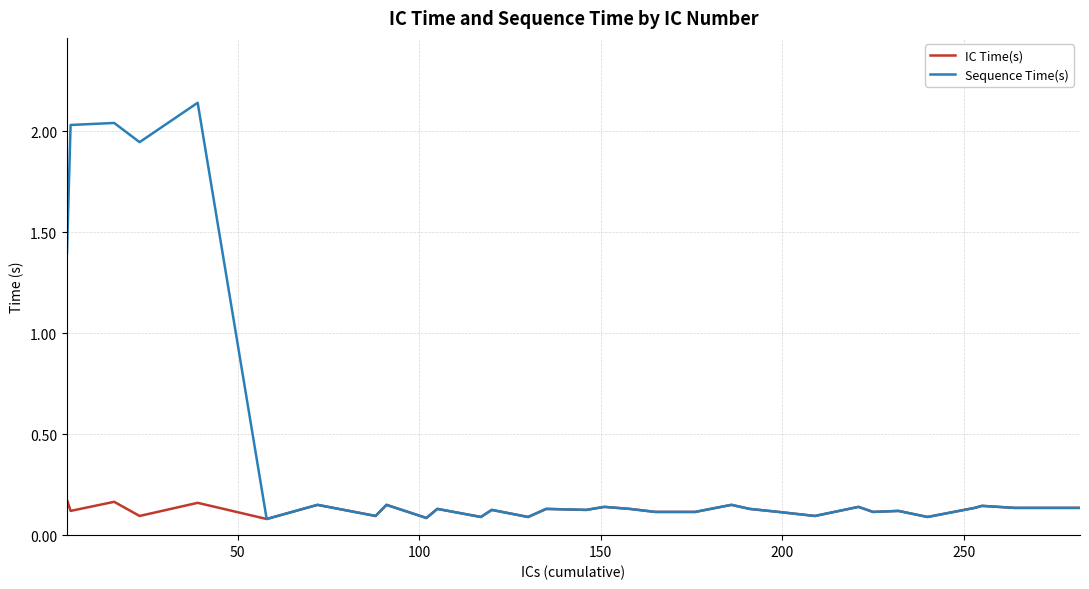

Rank the series by their average value, from lowest to highest.

IC Time(s), Sequence Time(s)